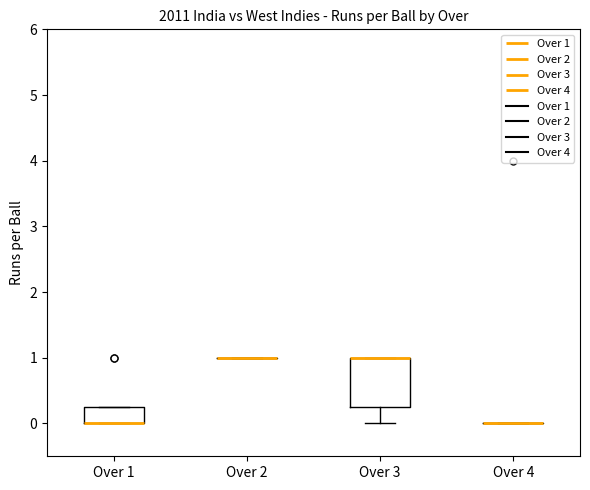

Which box is the tallest, from its lower edge to its upper edge?

Over 3